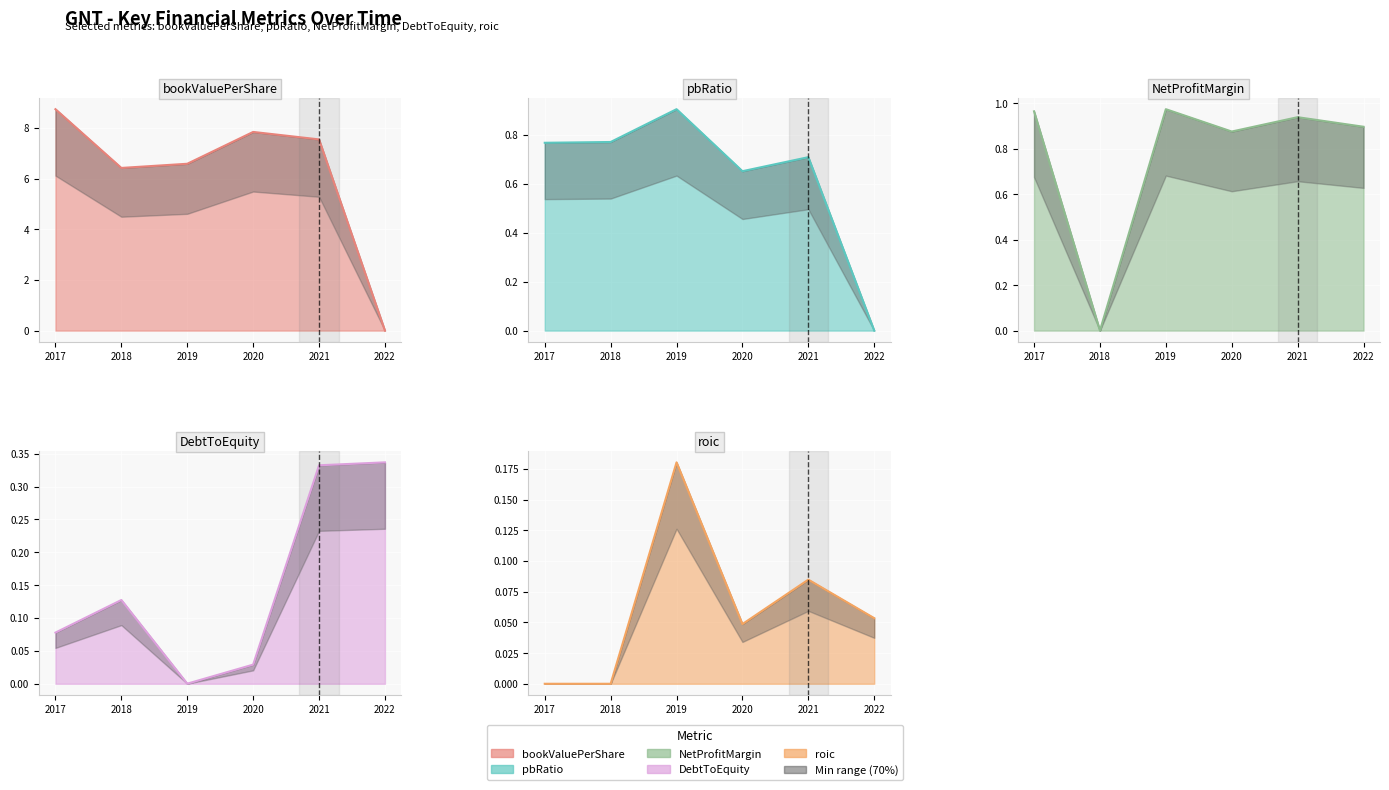

True or false: DebtToEquity has more than 0 points higher than both neighbors.

True